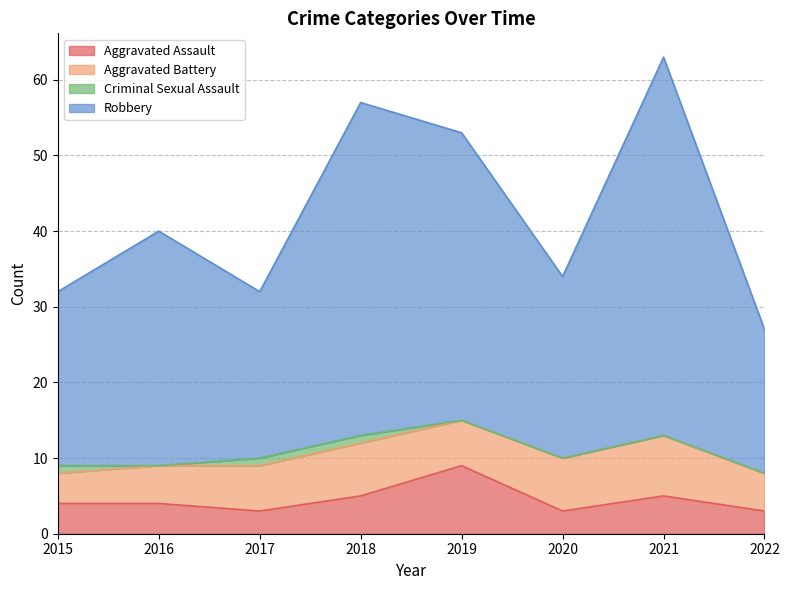

Which series has the largest total across all categories?

Robbery